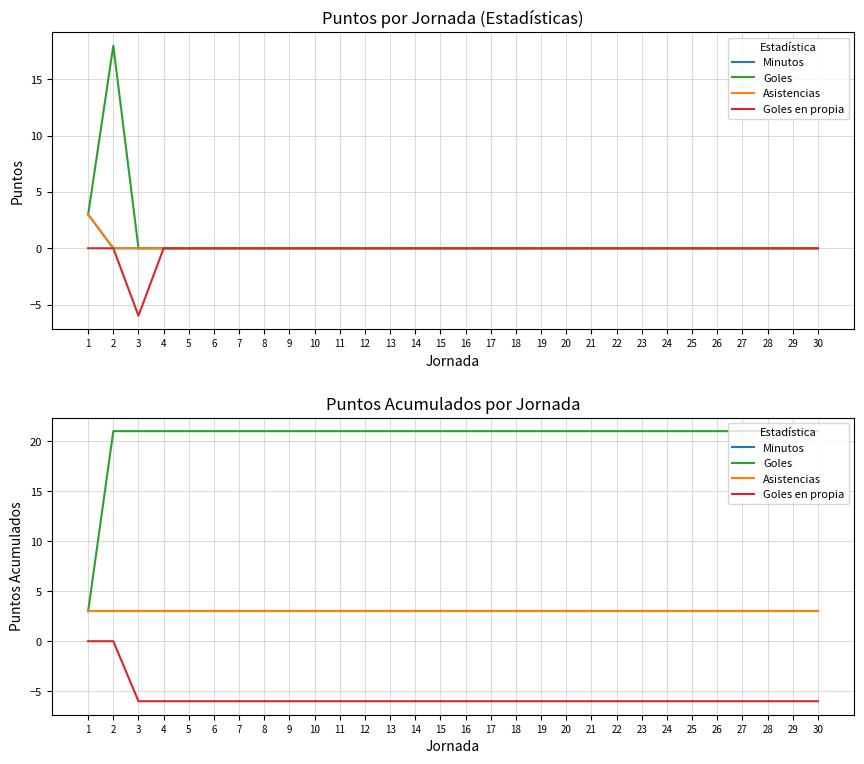

Is it true that Goles equals 21 at 17?

True